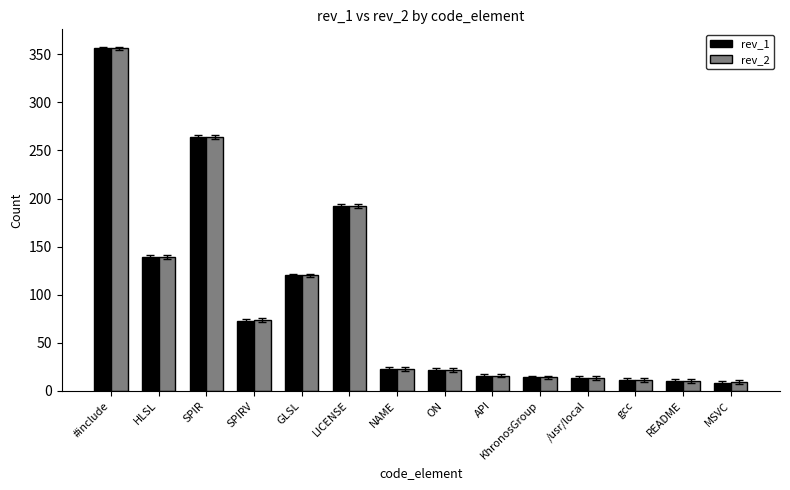

True or false: rev_2 has a value of 23 at NAME.

True